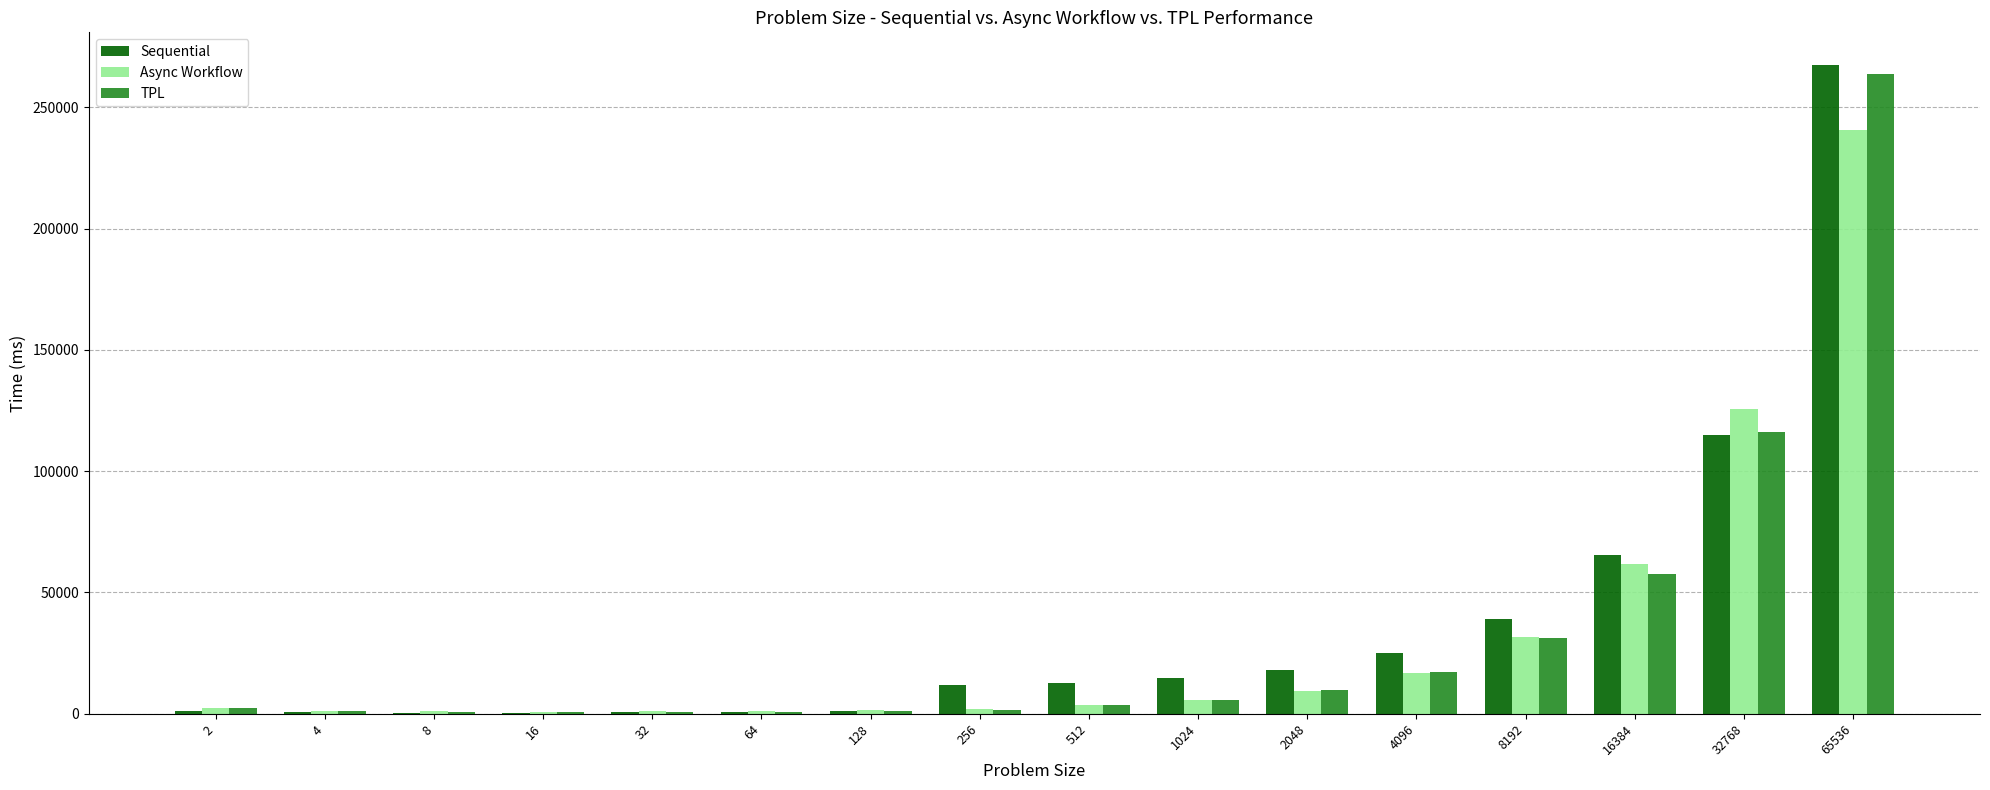

What is the sum of all Async Workflow values?

506585.3